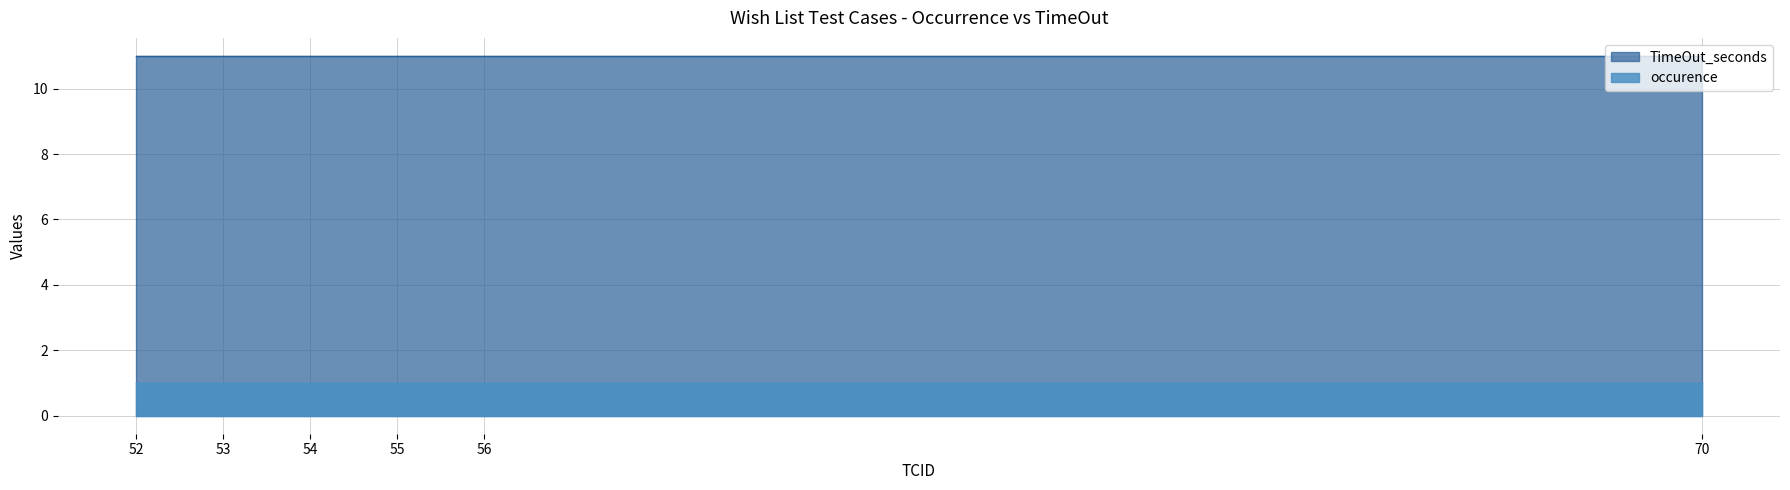

True or false: occurence and TimeOut_seconds intersect in this chart.

False